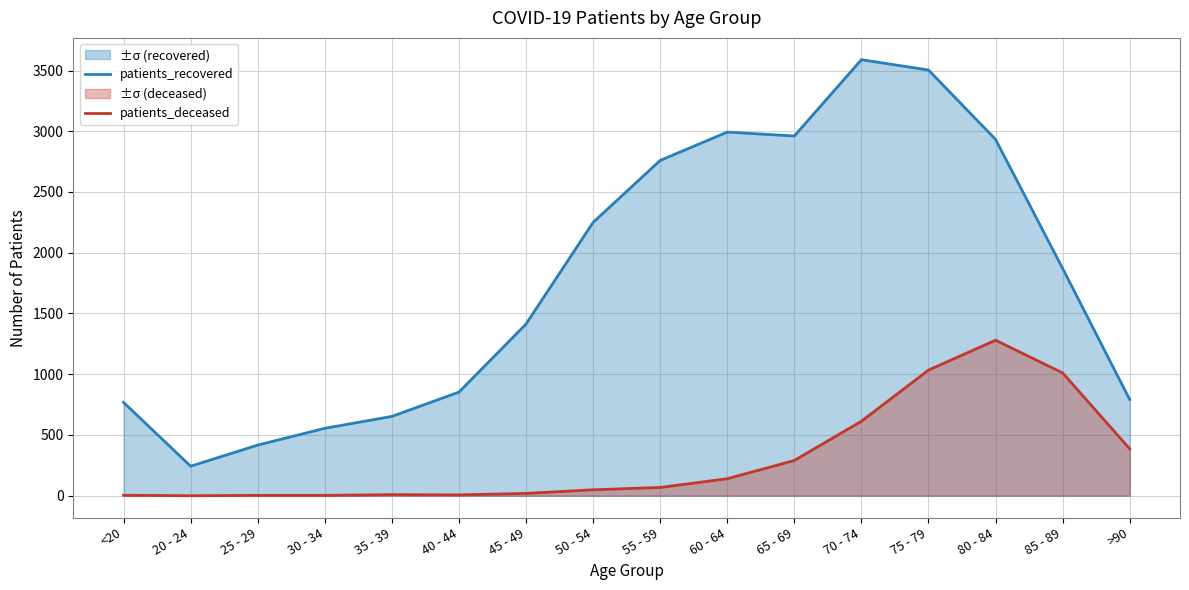

Where does the patients_recovered series first go above 1871?

50 - 54